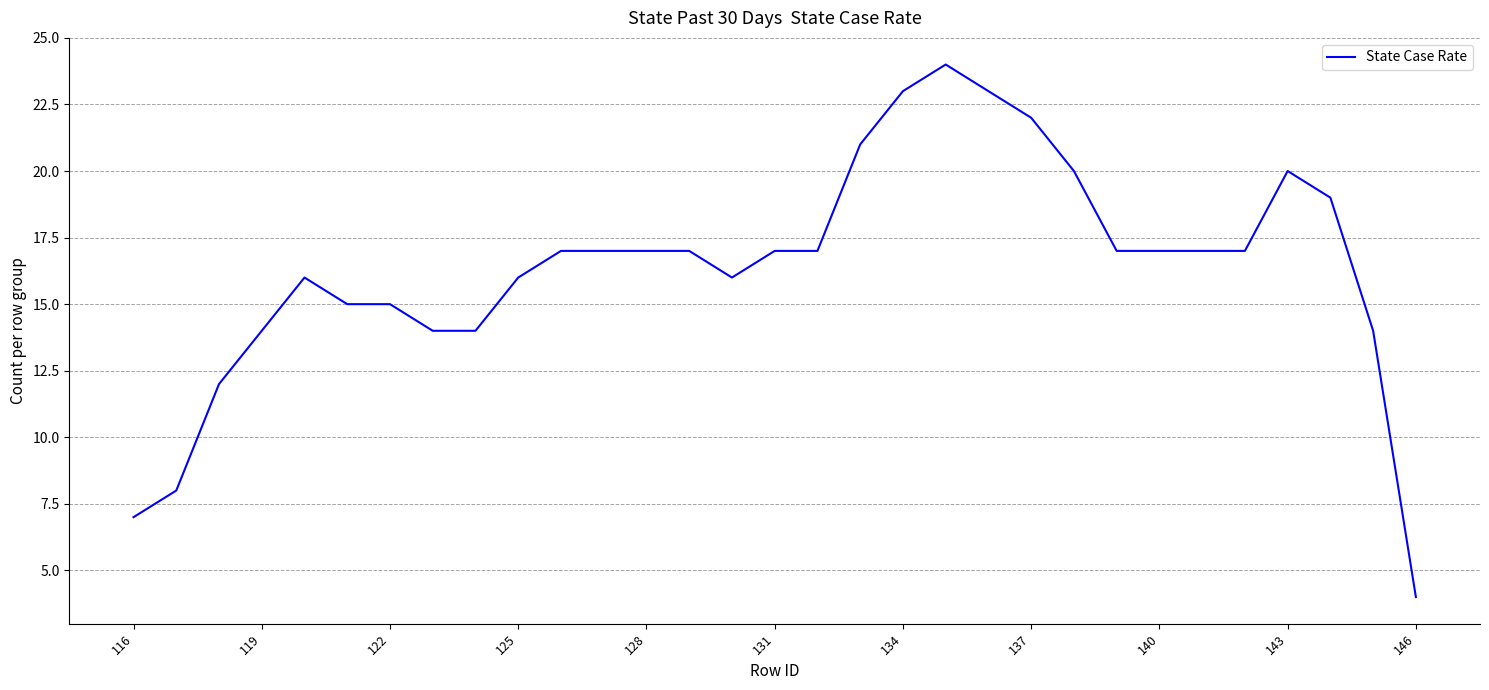

What is the difference between the second highest and second lowest values?

16